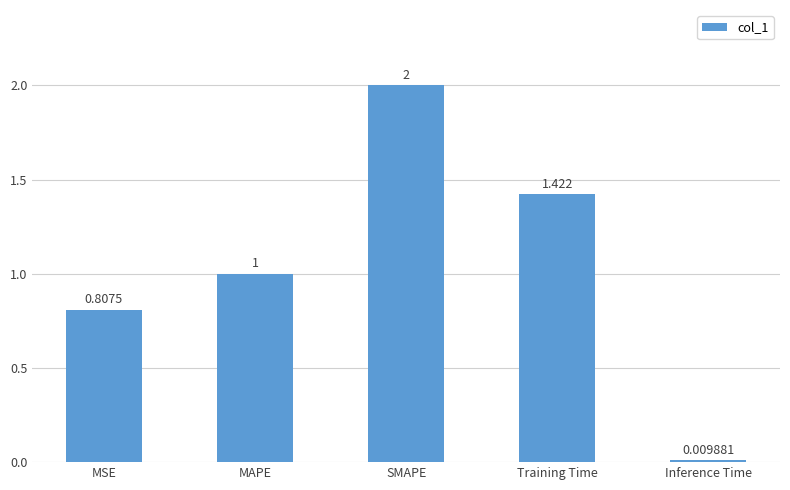

Where is the data nearest to the value 1?

MAPE